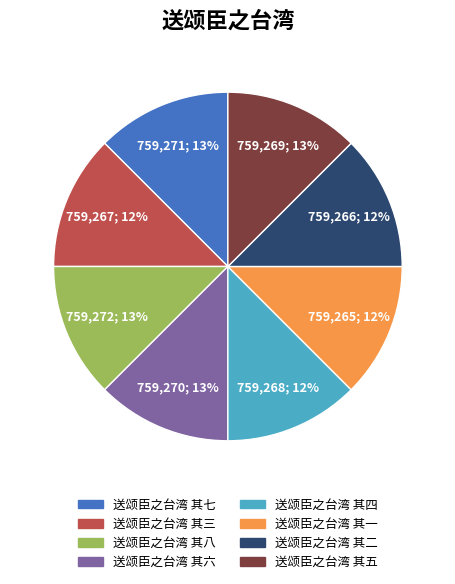

To the nearest percent, what is the combined percentage of 送颂臣之台湾 其四 and 送颂臣之台湾 其八?

25%